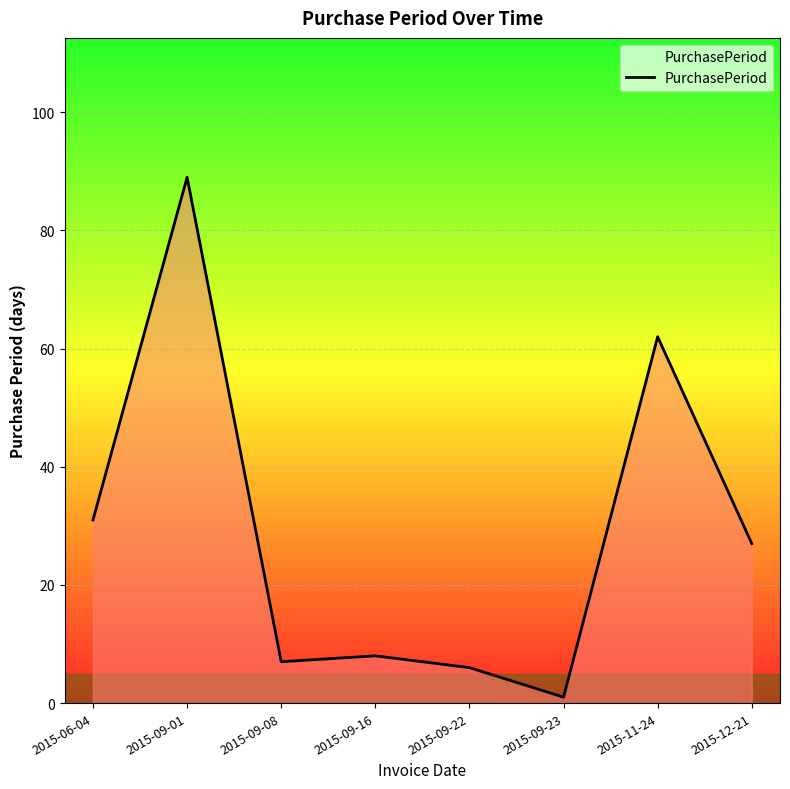

What position from the right is 2015-12-21?

1